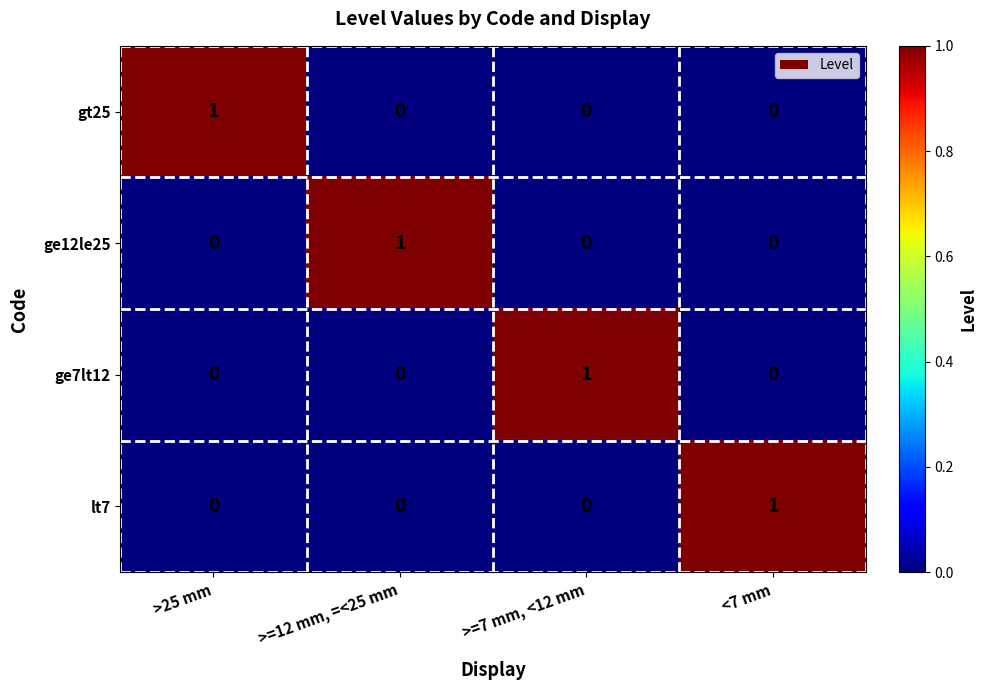

Reading left to right, what are all the values shown in this chart?

gt25: 1	0	0	0
ge12le25: 0	1	0	0
ge7lt12: 0	0	1	0
lt7: 0	0	0	1